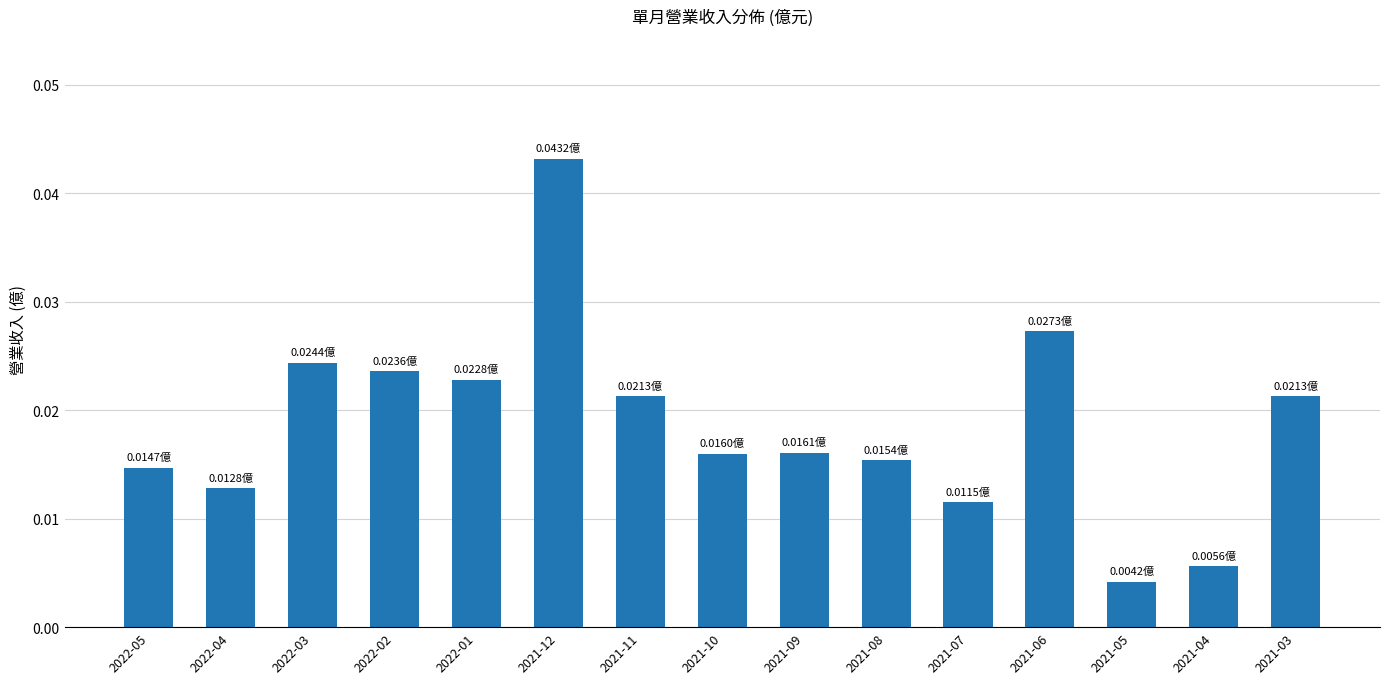

Between 2021-07 and 2022-03, which is larger?

2022-03